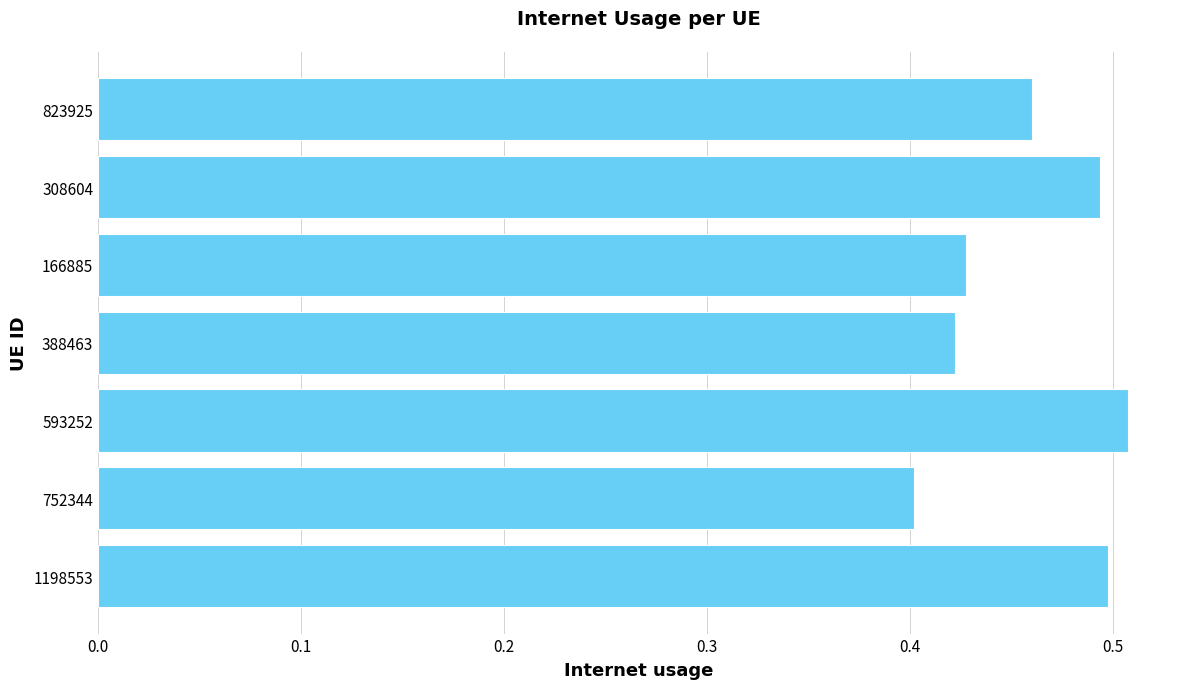

Which label corresponds to the smallest value in the chart?

752344